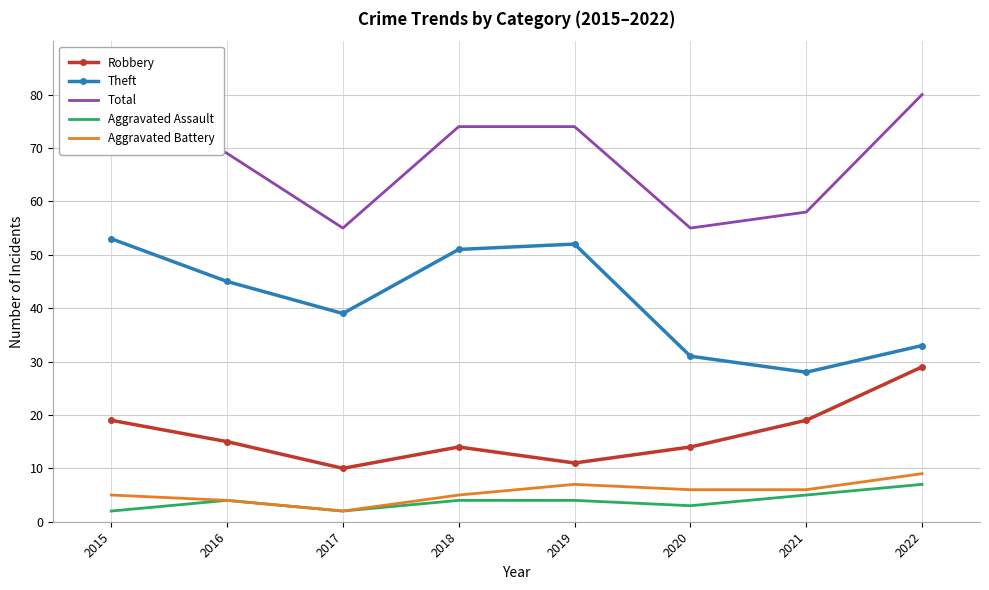

What is the total value across all series at 2017?

108